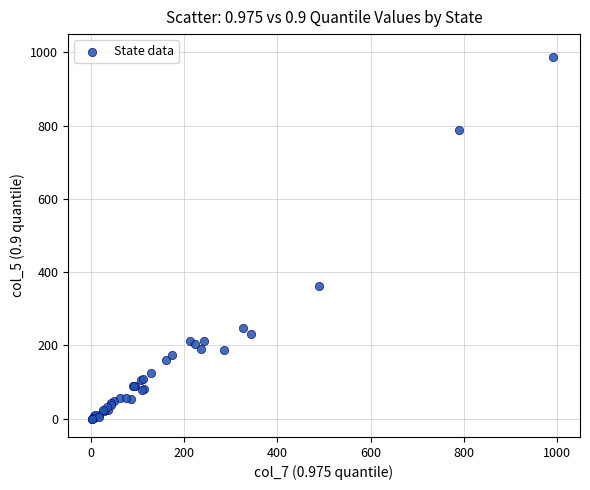

What Y value in the scatter plot is closest to 494?

362